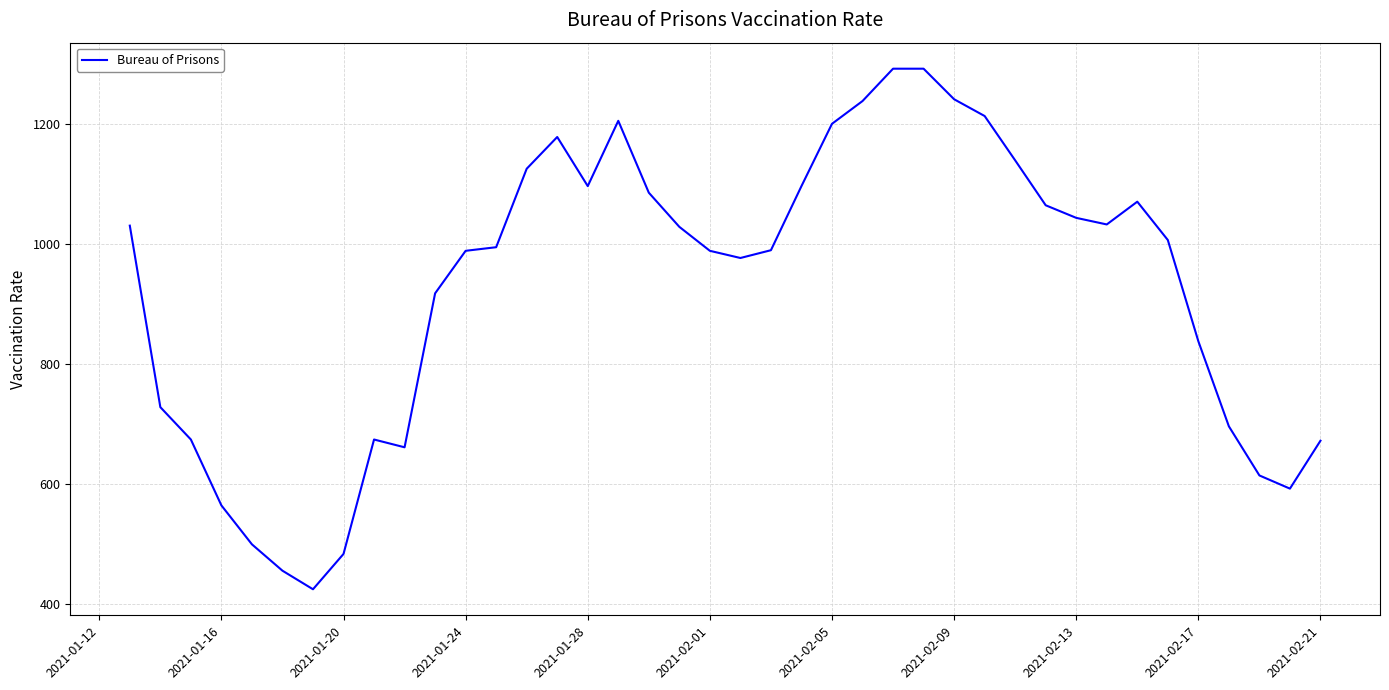

What is the smallest value displayed?

424